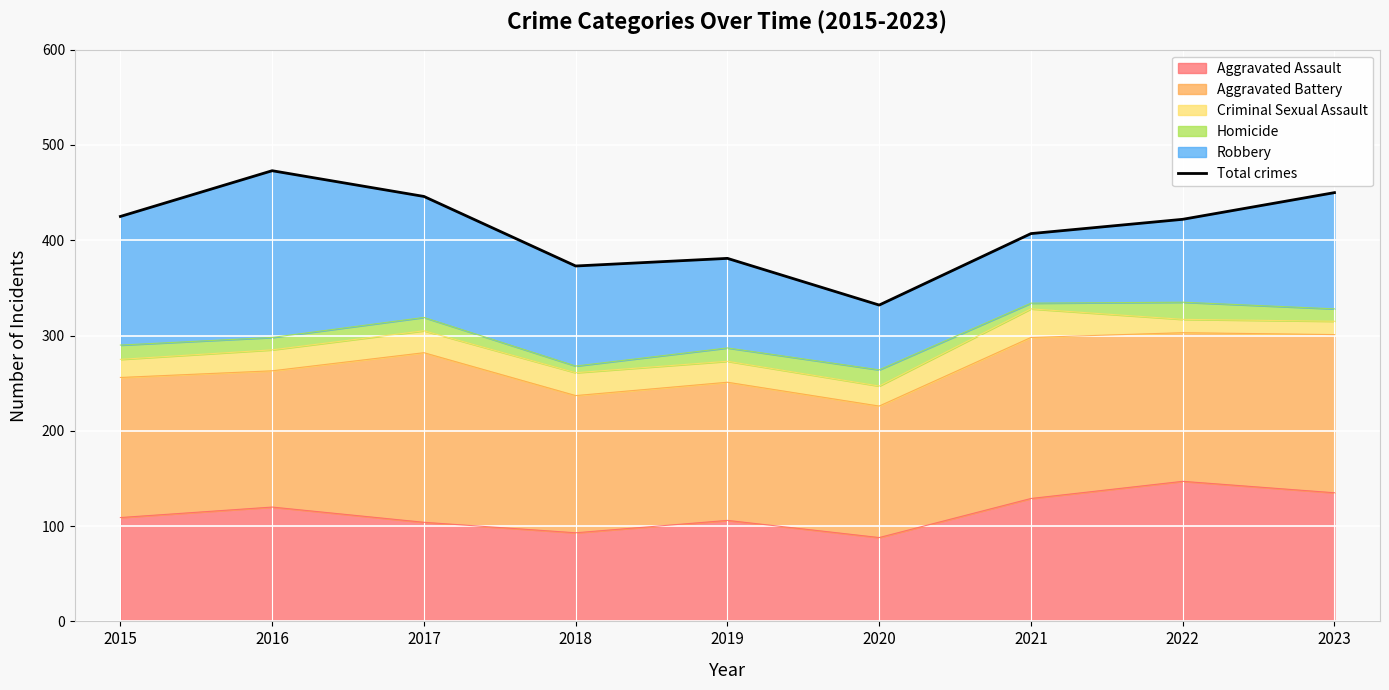

Is it true that the value at 2020 is 332?

True